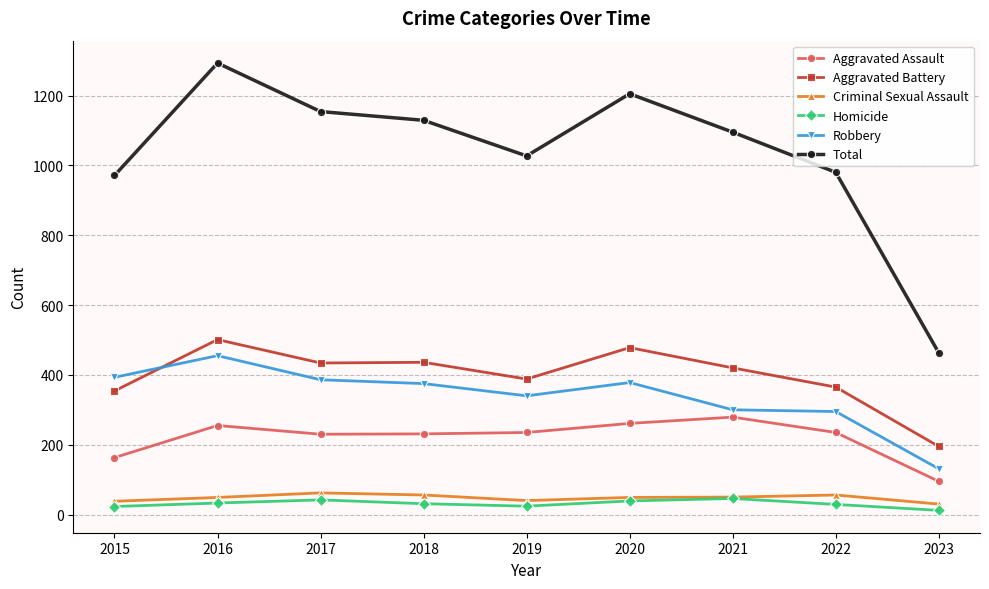

Which label corresponds to the largest value in the chart?

2016